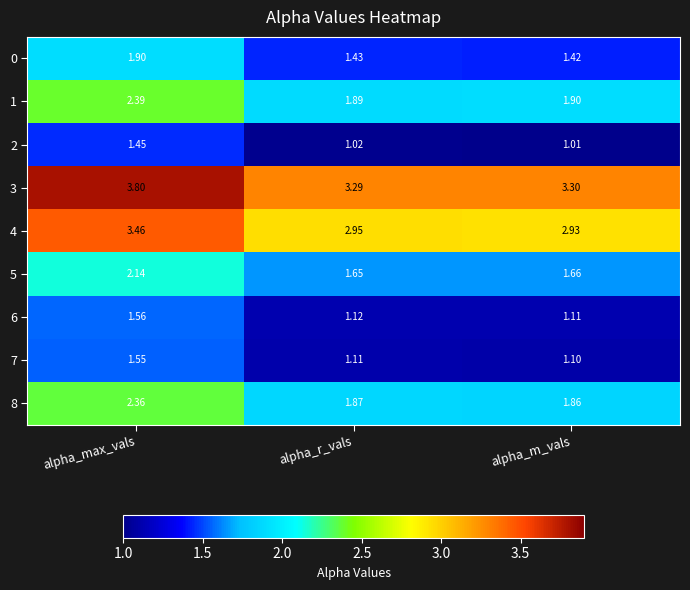

At which category is the sum across all series the highest?

alpha_max_vals